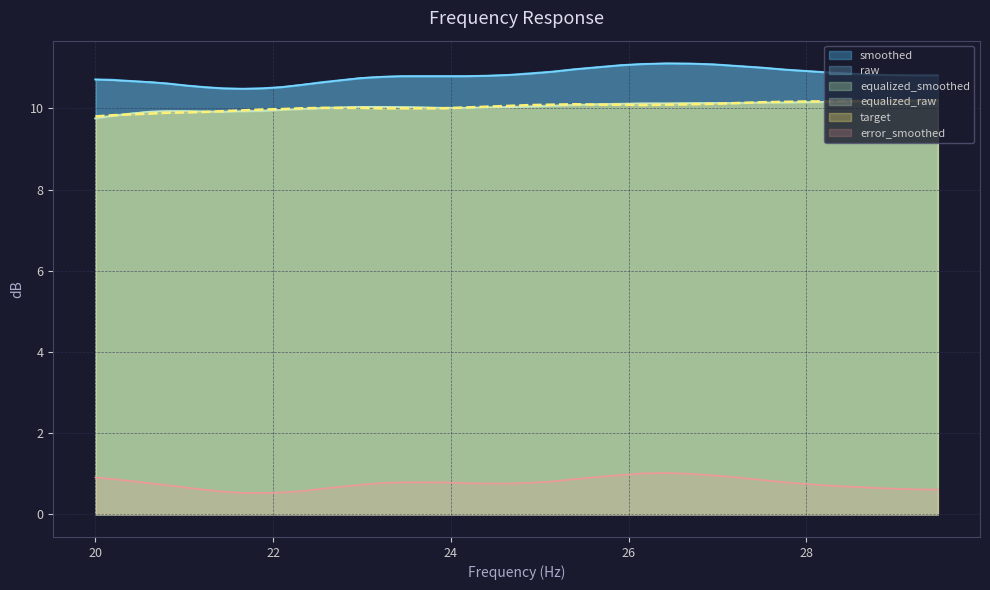

True or false: smoothed and target cross at least once.

False